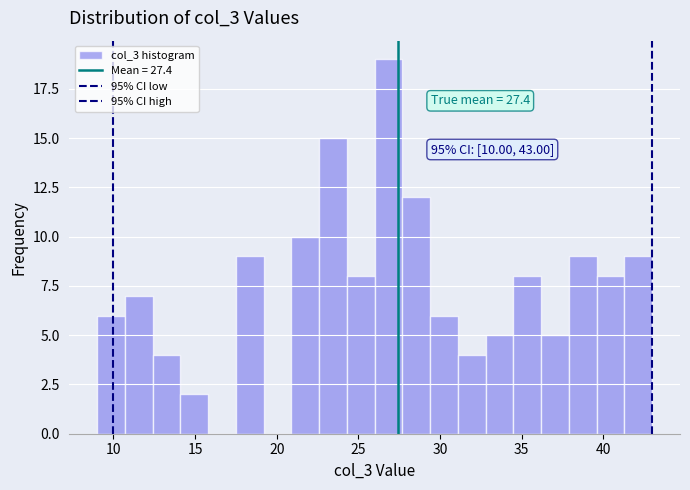

Around what value on the x-axis is the tallest bar? Give the approximate position of its centre, as read against the axis.

27.0